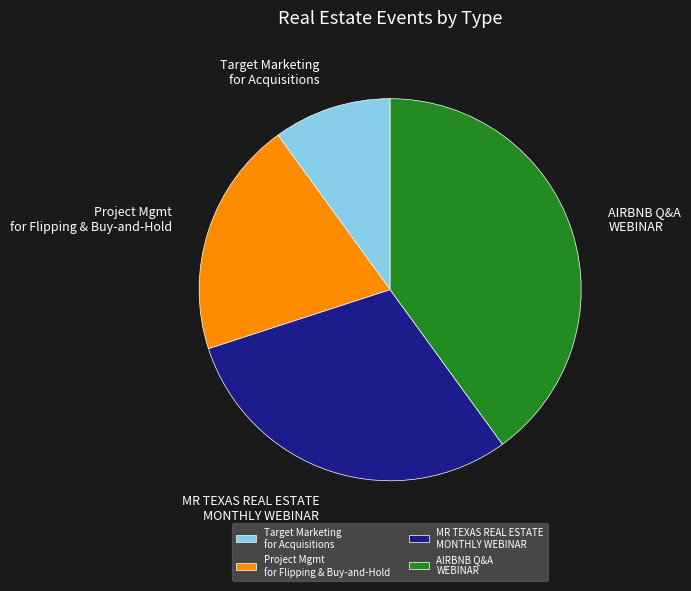

Which has a higher value, Target Marketing for Acquisitions or Project Mgmt for Flipping & Buy-and-Hold?

Project Mgmt for Flipping & Buy-and-Hold